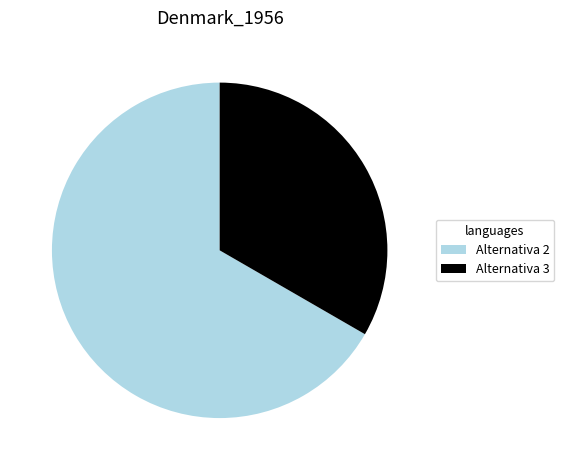

Is it true that Alternativa 3 is 19% of the pie?

False